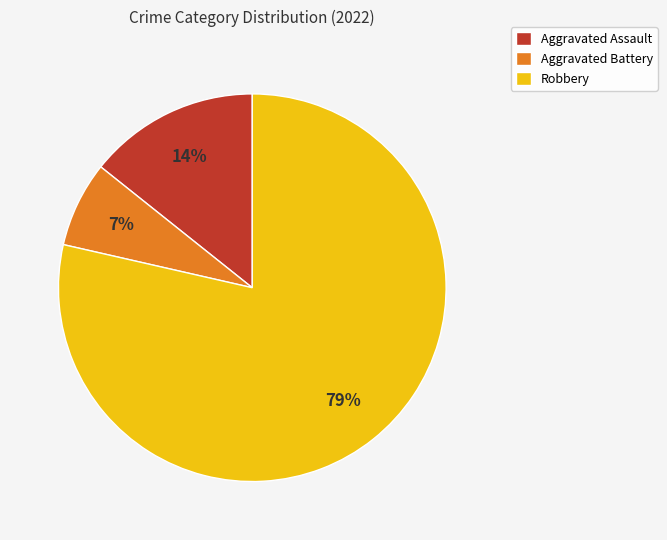

What is the smallest slice in the pie chart?

Aggravated Battery